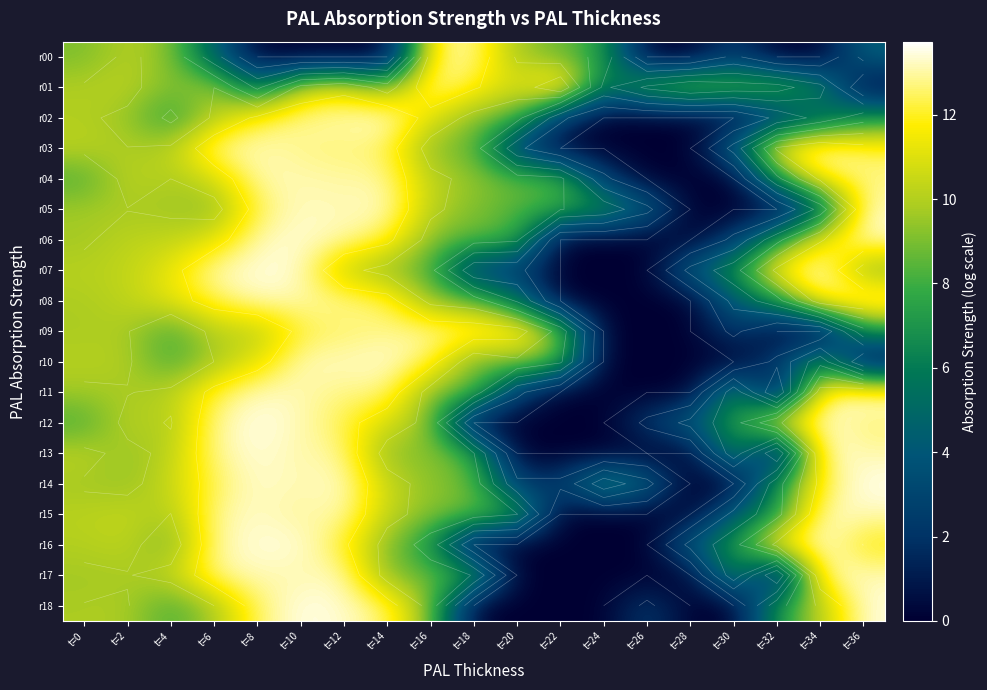

True or false: r05 has a value of 7.9 at t=22.

True